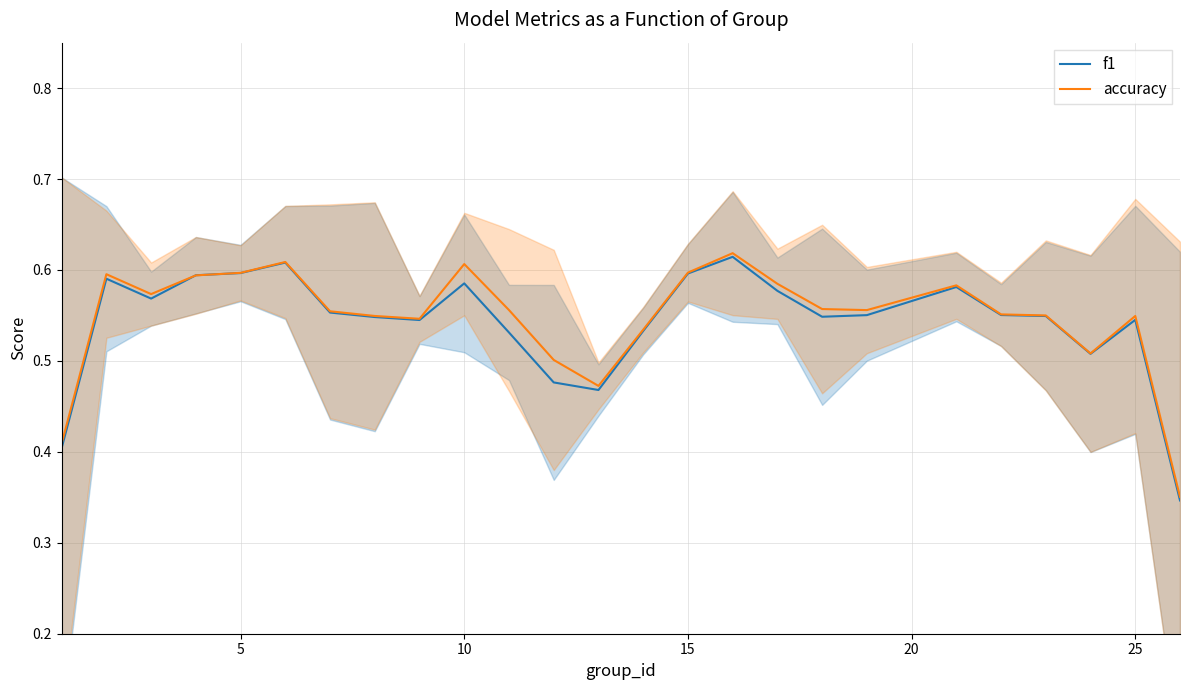

The value of f1 at 5 is 0.9. True or false?

False